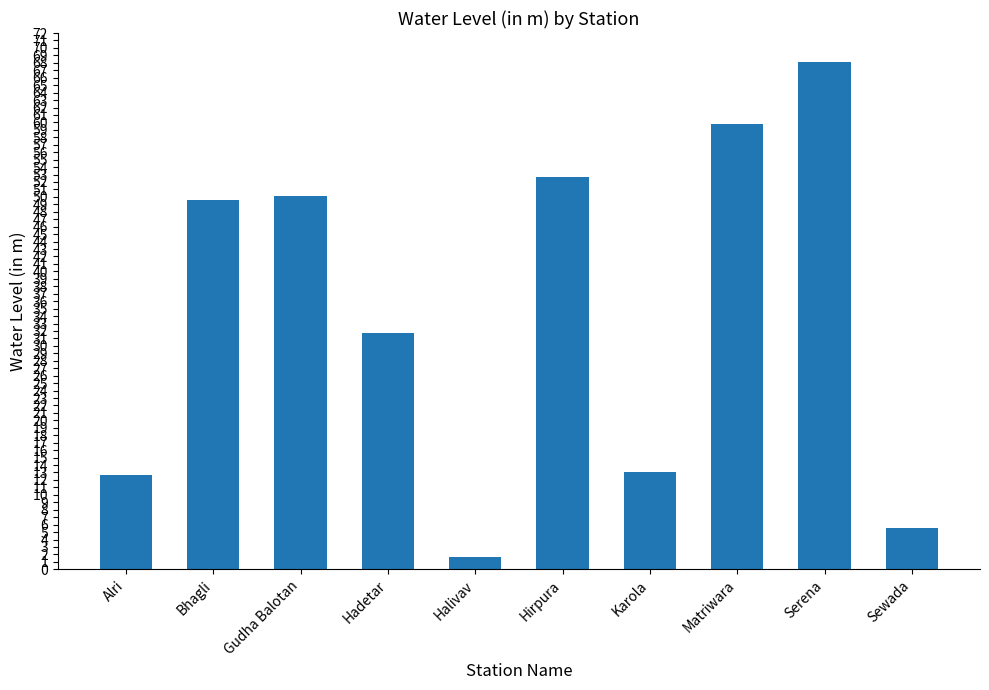

What is the label of the 4th bar from the right?

Karola